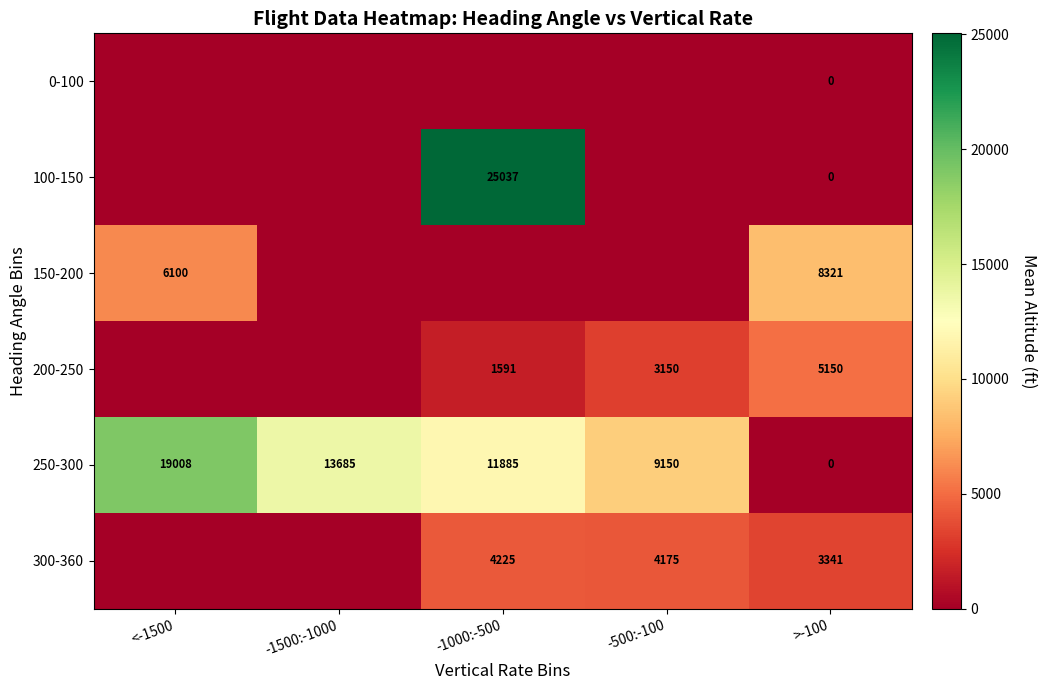

The value of 150-200 at >-100 is 8321. True or false?

True